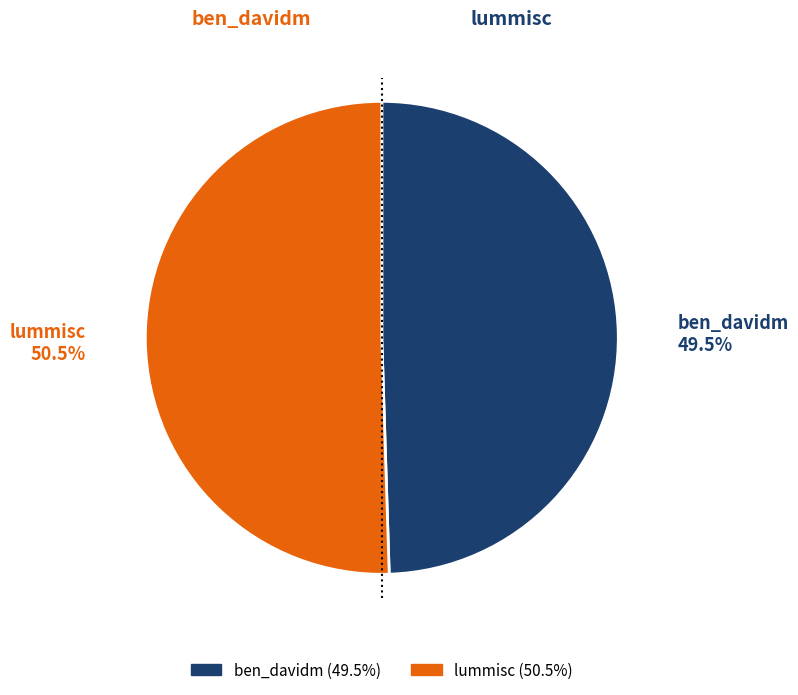

How many segments does this pie chart have?

2